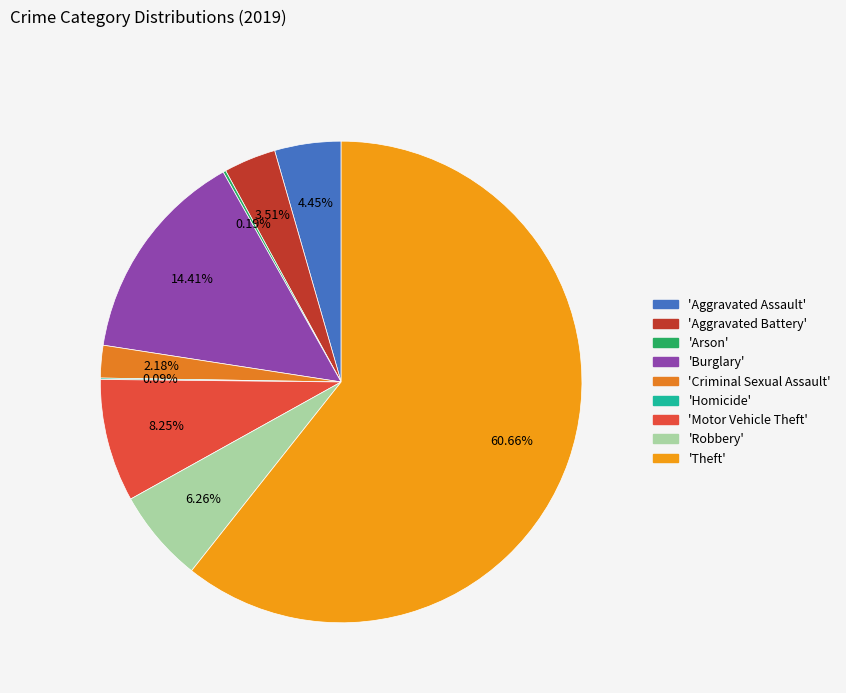

Count the number of slices in the pie.

9